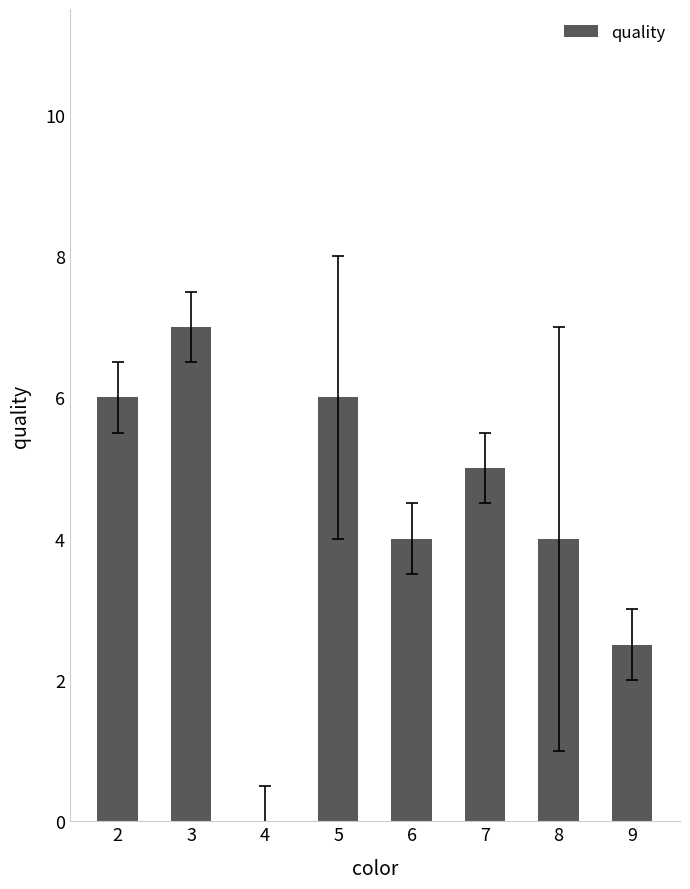

What is the sum of all values?

34.5